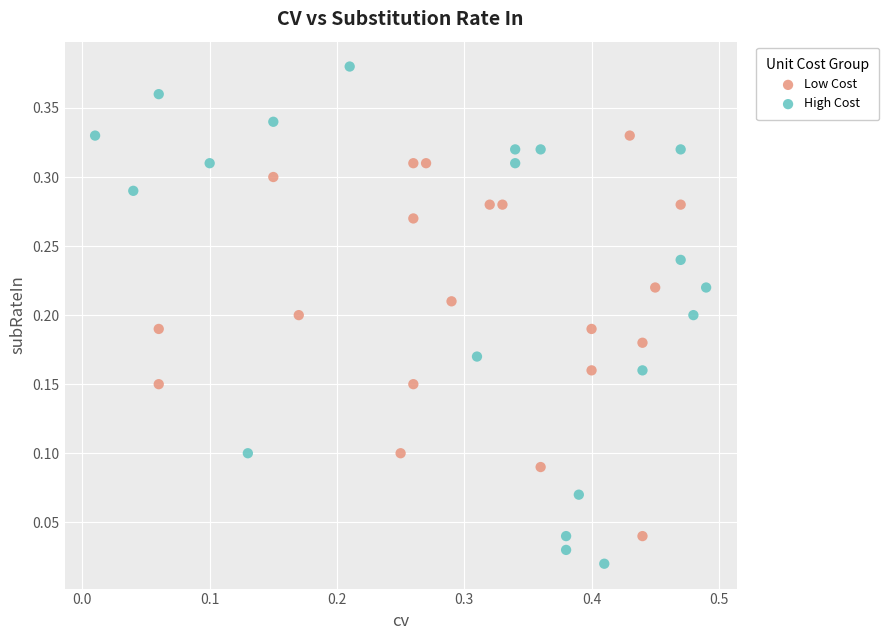

Which series contains the highest Y value?

High Cost